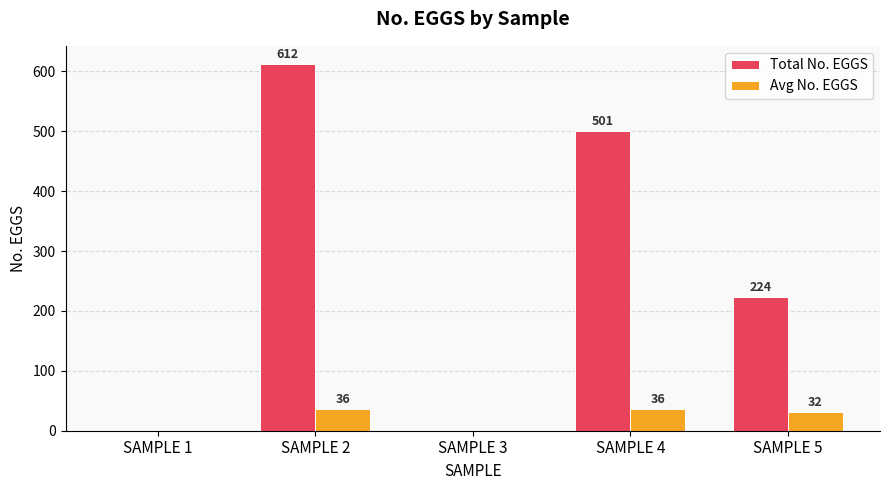

What is the total value across all series at SAMPLE 5?

256